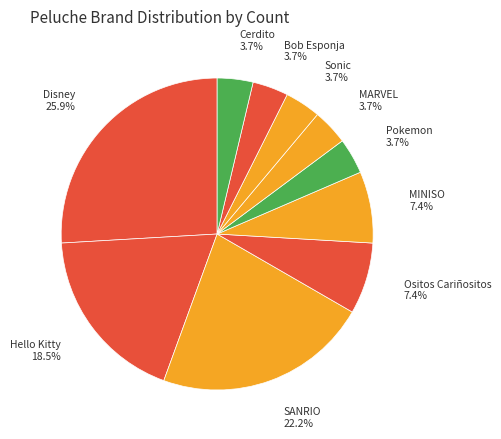

Is there a majority slice in this chart?

No